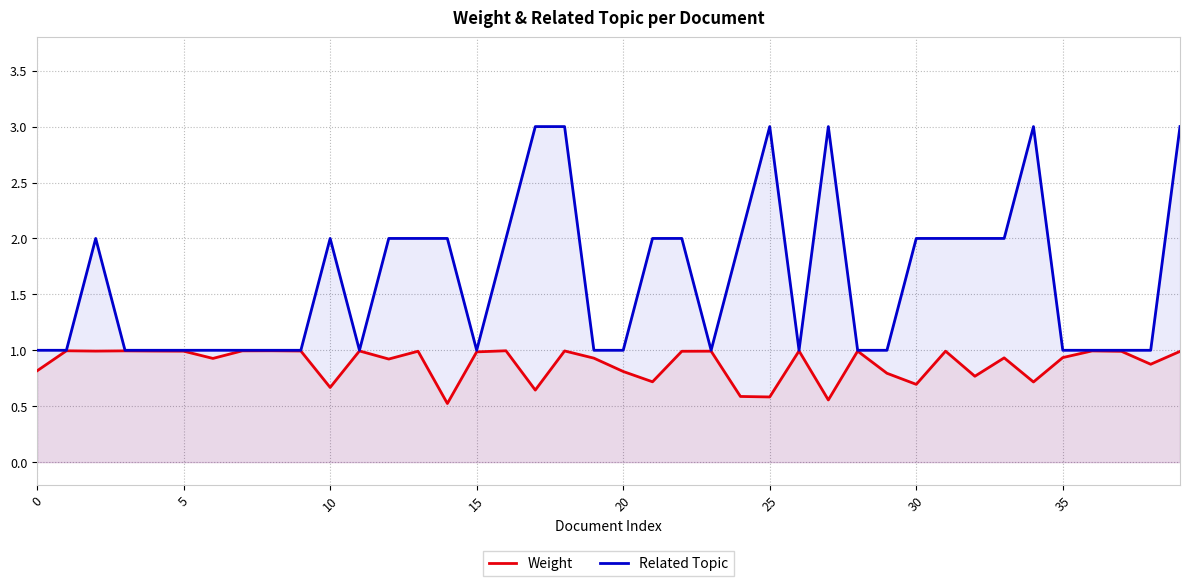

True or false: Weight and Related Topic intersect in this chart.

False